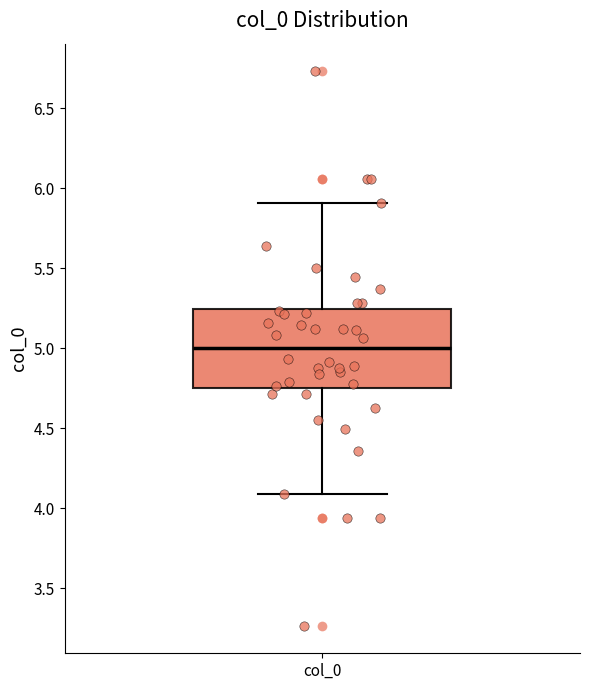

Transcribe this box plot: give where the median line is, the range the box spans, and where the two whiskers end, as read against the y-axis. The values are not printed on the chart, so give them approximately, as read against the axis.

median 5.00, box 4.75 to 5.25, whiskers 4.10 to 5.90